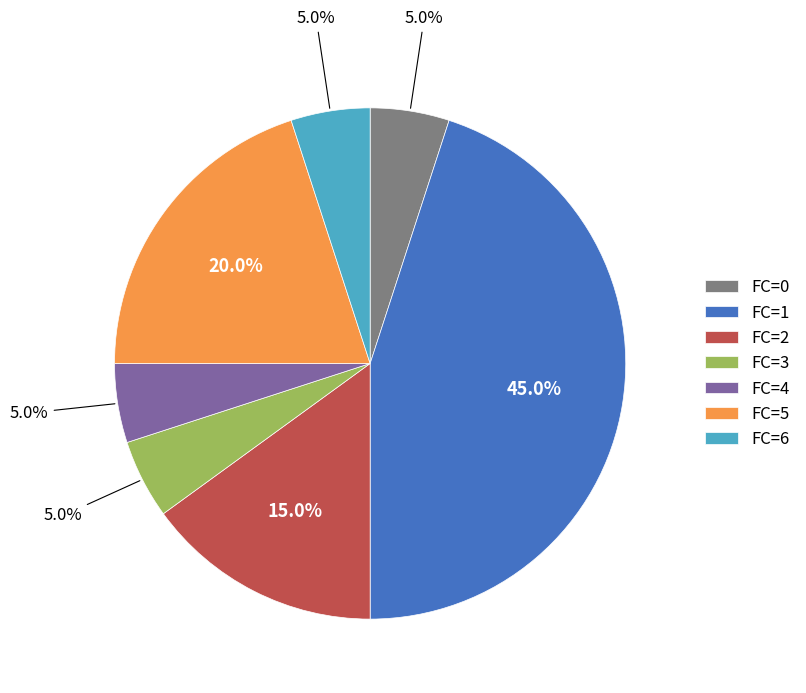

What is the ratio of the value at FC=1 to the value at FC=4?

9.0